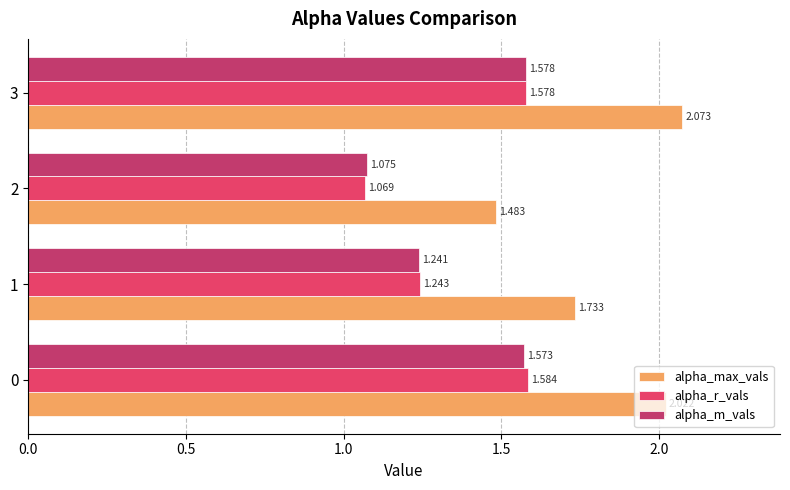

Reading right to left, transcribe all the data shown in this chart.

alpha_max_vals: 2.1	1.5	1.7	2.0
alpha_r_vals: 1.6	1.1	1.2	1.6
alpha_m_vals: 1.6	1.1	1.2	1.6